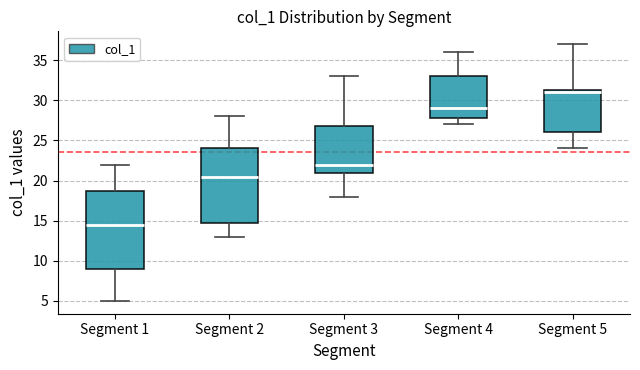

Reading left to right, transcribe this box plot: for each box, give where its median line is, the range the box spans, and where its two whiskers end, as read against the y-axis. The values are not printed on the chart, so give them approximately, as read against the axis.

Segment 1: median 14.5, box 9.0 to 19.0, whiskers 5.0 to 22.0
Segment 2: median 20.5, box 15.0 to 24.0, whiskers 13.0 to 28.0
Segment 3: median 22.0, box 21.0 to 27.0, whiskers 18.0 to 33.0
Segment 4: median 29.0, box 28.0 to 33.0, whiskers 27.0 to 36.0
Segment 5: median 31.0, box 26.0 to 31.5, whiskers 24.0 to 37.0